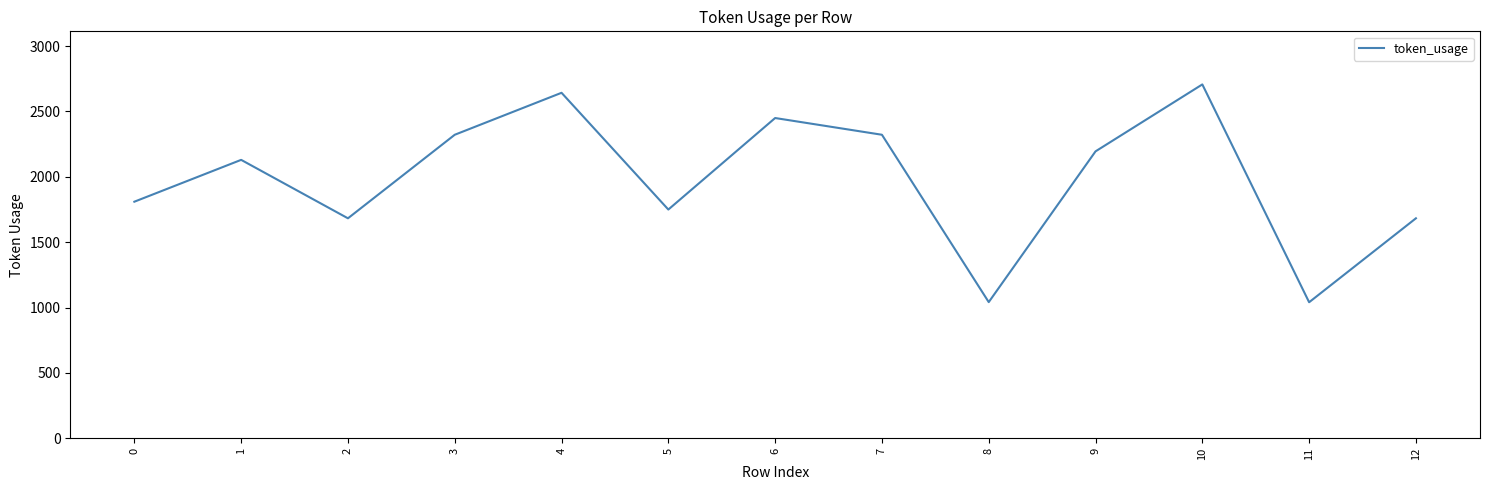

What is the change in value from 3 to 11?

-1281